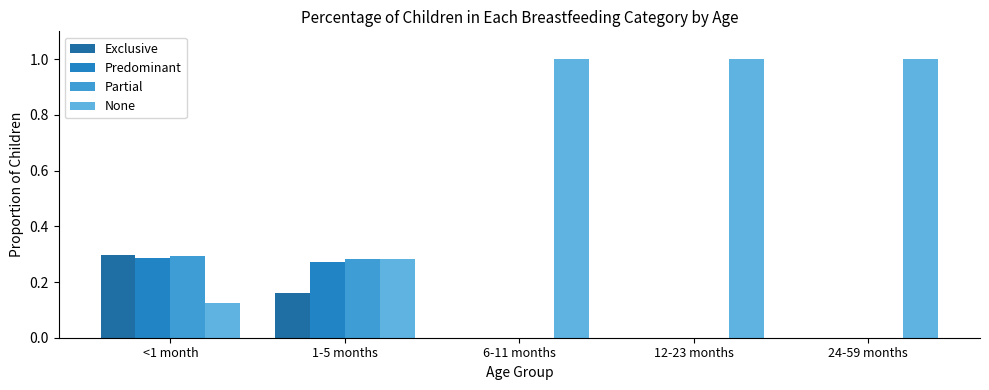

Count the number of data series in this chart.

4